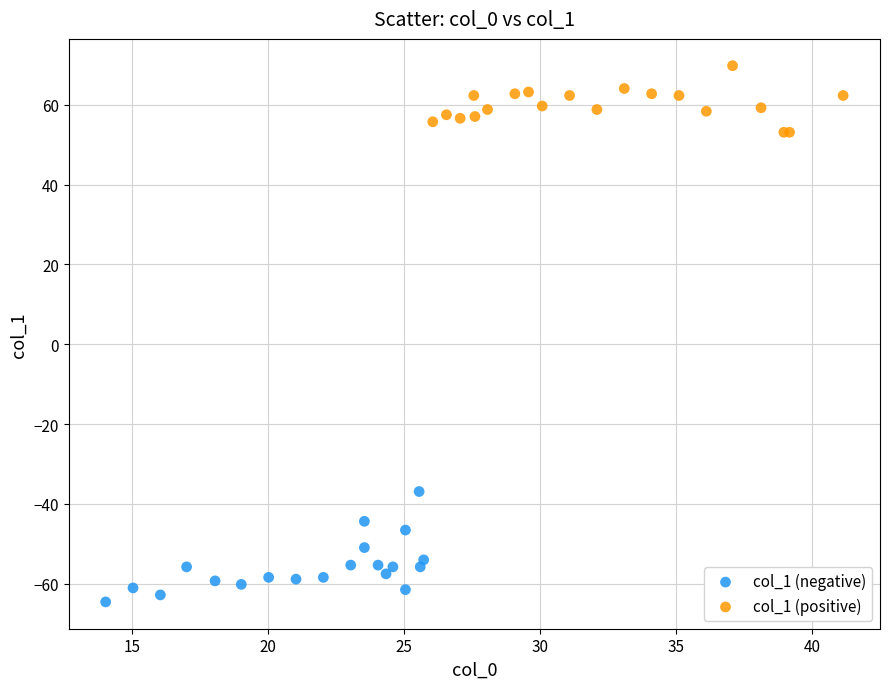

Which series has the widest spread of Y values?

col_1 (negative)